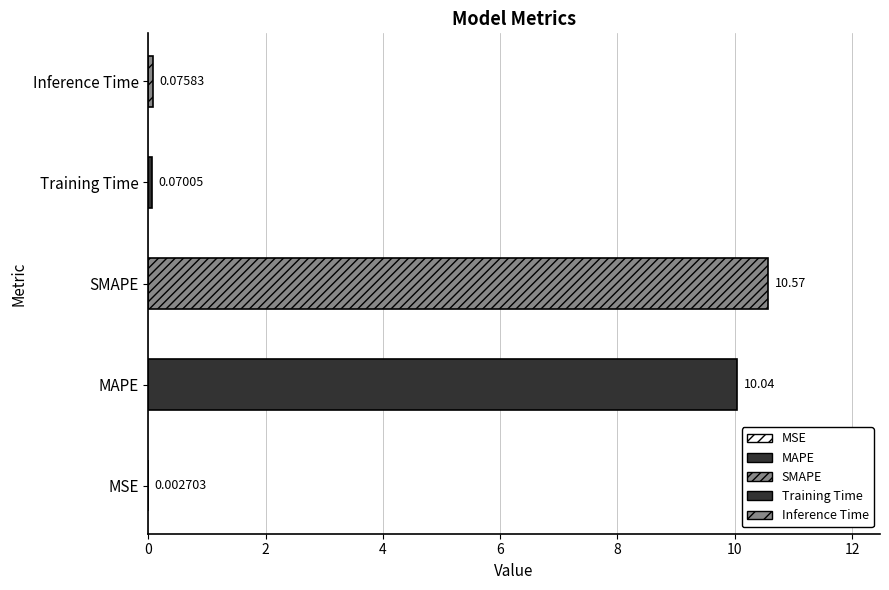

The chart shows a value of 10.0 at MAPE. True or false?

True